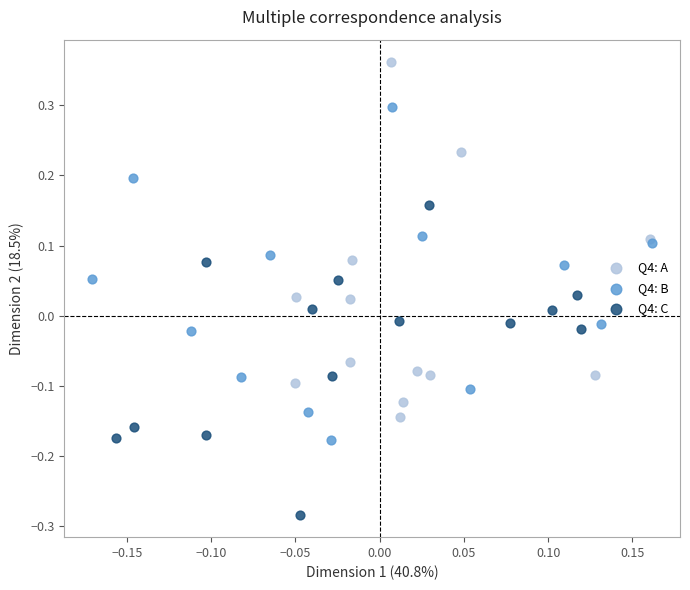

Which series has the largest Y range (max minus min)?

Q4: A